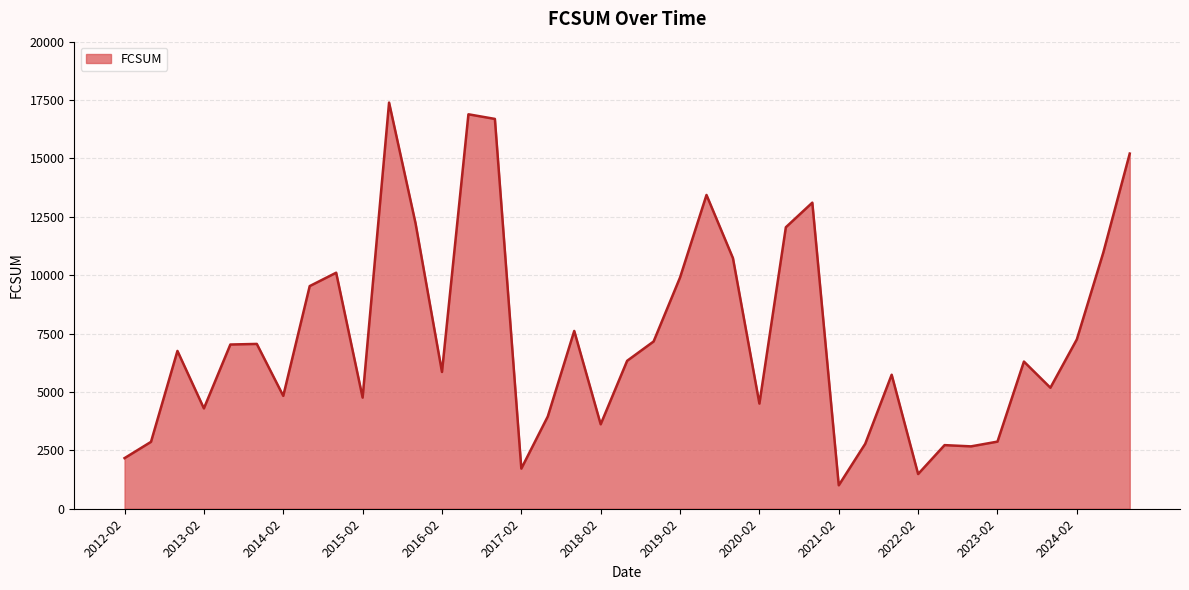

What is the greatest value displayed?

17392